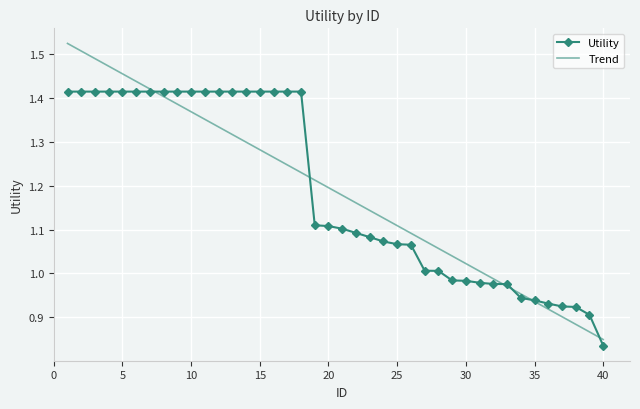

True or false: Utility and Trend intersect in this chart.

True